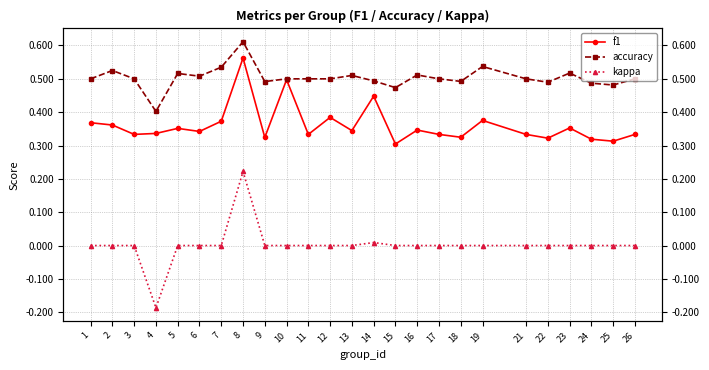

What is the difference between the second highest and minimum values in the kappa series?

0.2